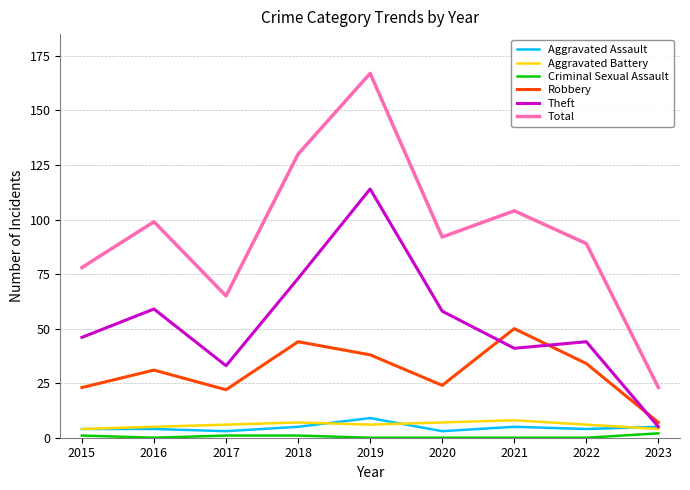

Reading left to right, extract all data points from this chart.

Aggravated Assault: 2015=4	2016=4	2017=3	2018=5	2019=9	2020=3	2021=5	2022=4	2023=5
Aggravated Battery: 2015=4	2016=5	2017=6	2018=7	2019=6	2020=7	2021=8	2022=6	2023=4
Criminal Sexual Assault: 2015=1	2016=0	2017=1	2018=1	2019=0	2020=0	2021=0	2022=0	2023=2
Robbery: 2015=23	2016=31	2017=22	2018=44	2019=38	2020=24	2021=50	2022=34	2023=7
Theft: 2015=46	2016=59	2017=33	2018=73	2019=114	2020=58	2021=41	2022=44	2023=5
Total: 2015=78	2016=99	2017=65	2018=130	2019=167	2020=92	2021=104	2022=89	2023=23